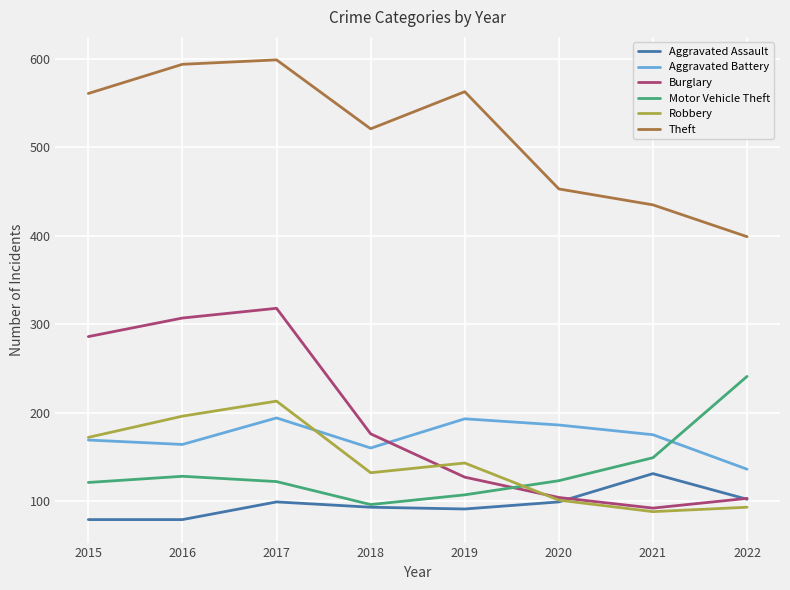

What is the highest value of the Robbery series?

213